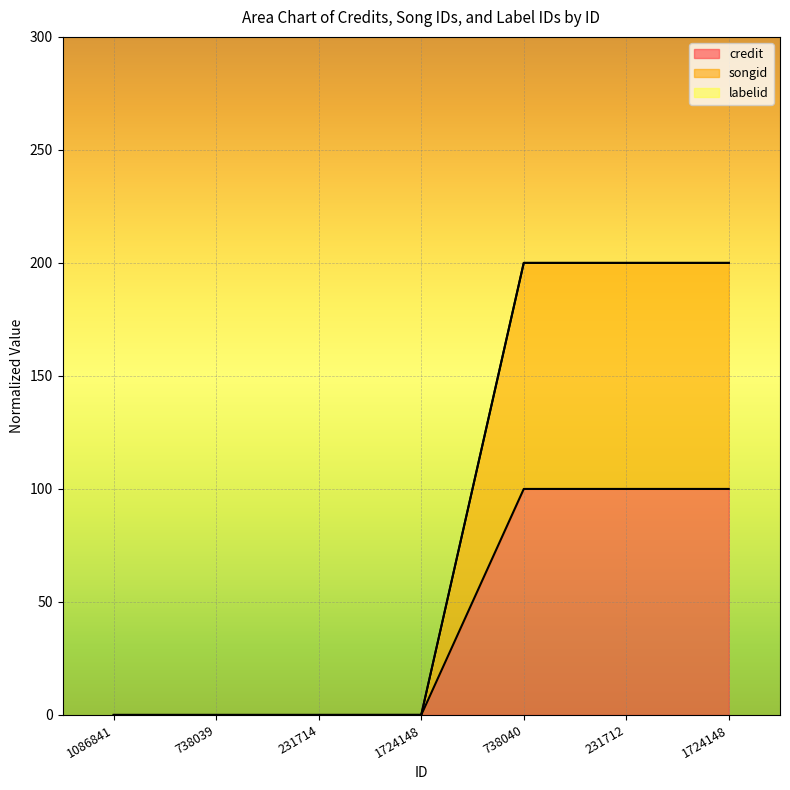

Reading left to right, what are all the values shown in this chart?

credit: 0.0	0.0	0.0	0.0	100.0	100.0	100.0
songid: 0.0	0.0	0.0	0.0	200.0	200.0	200.0